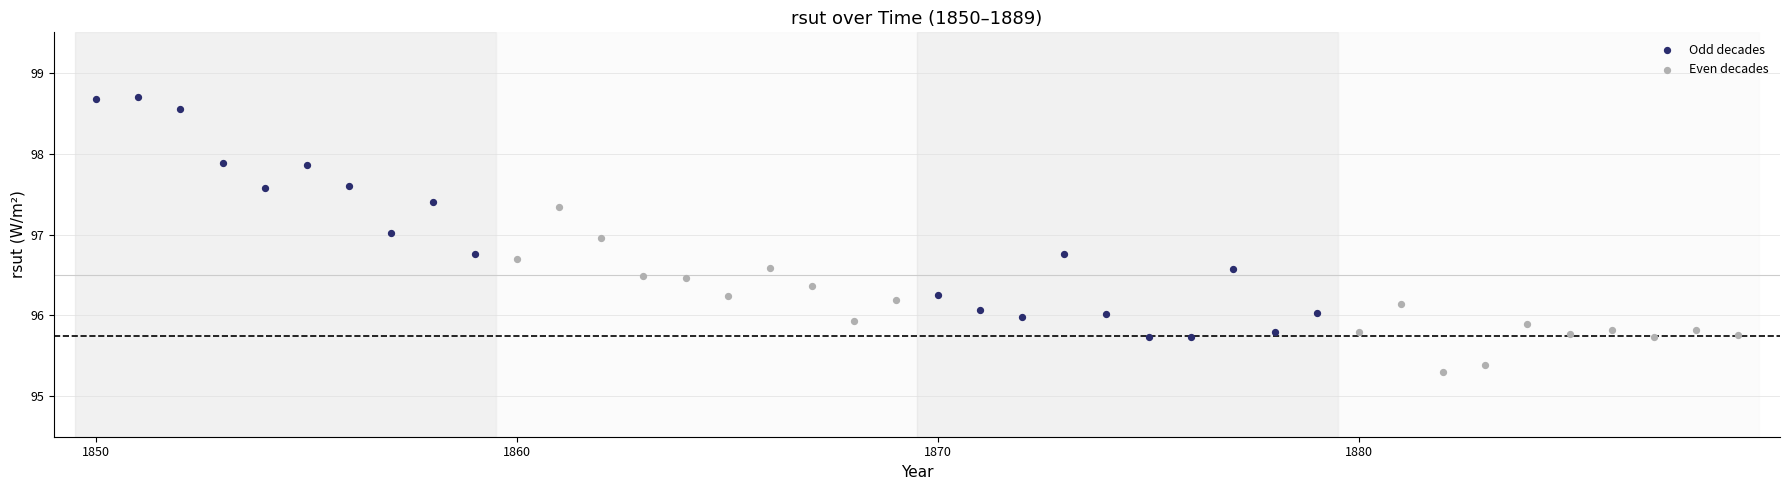

Which series has the widest spread of Y values?

Odd decades